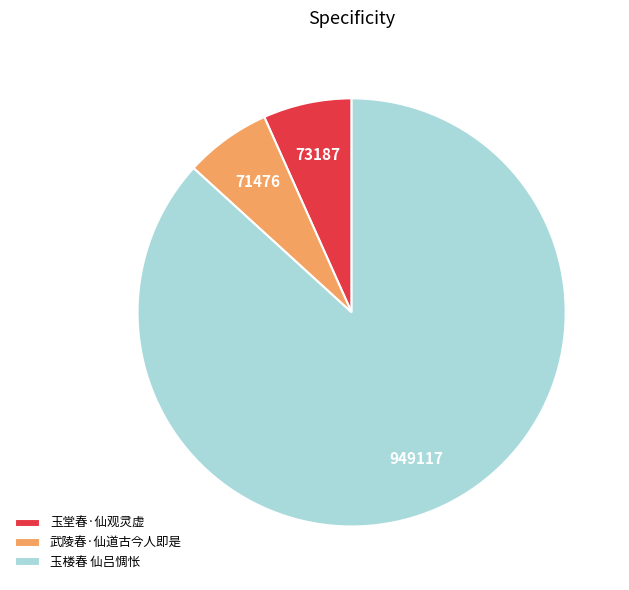

How many slices are in this pie chart?

3